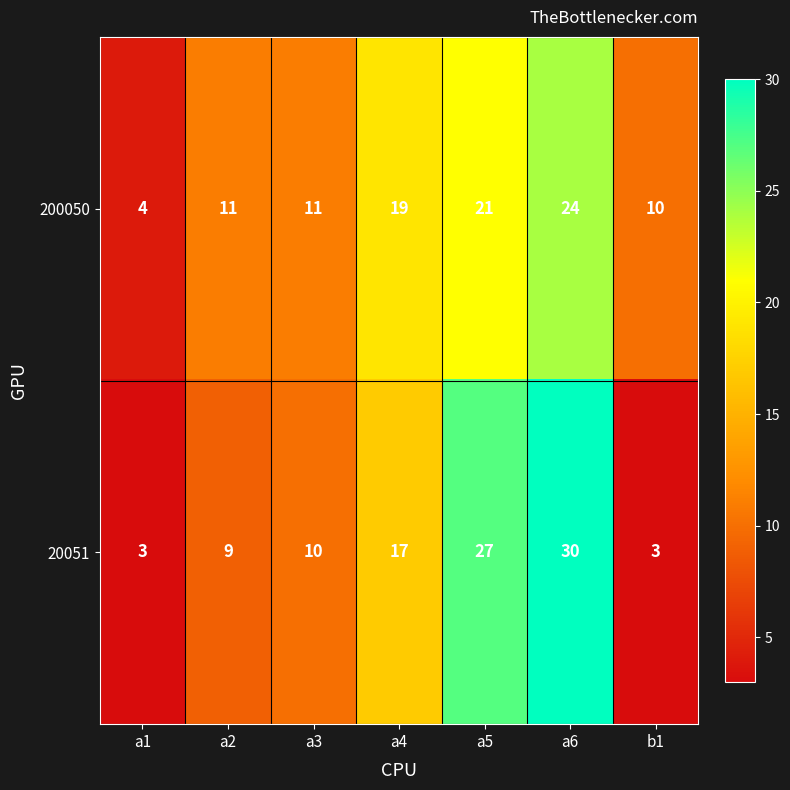

Which series has the largest range (max minus min)?

20051